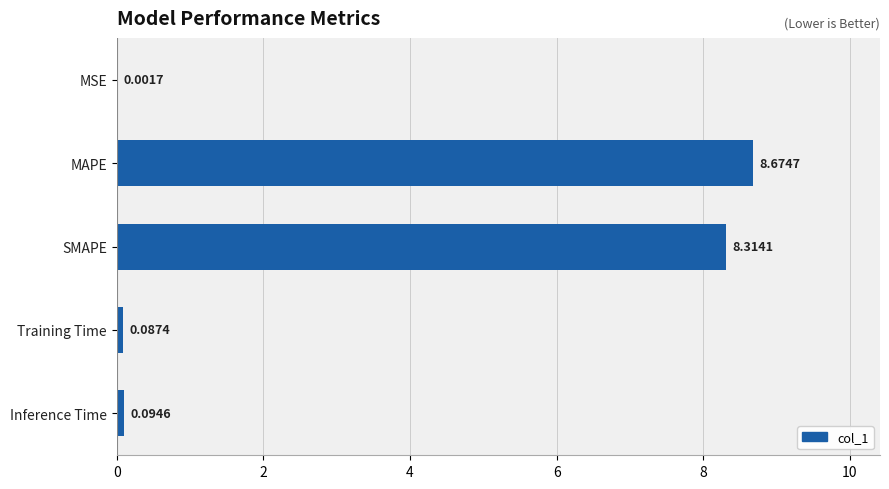

What is the sum of the values at Training Time and SMAPE?

8.4